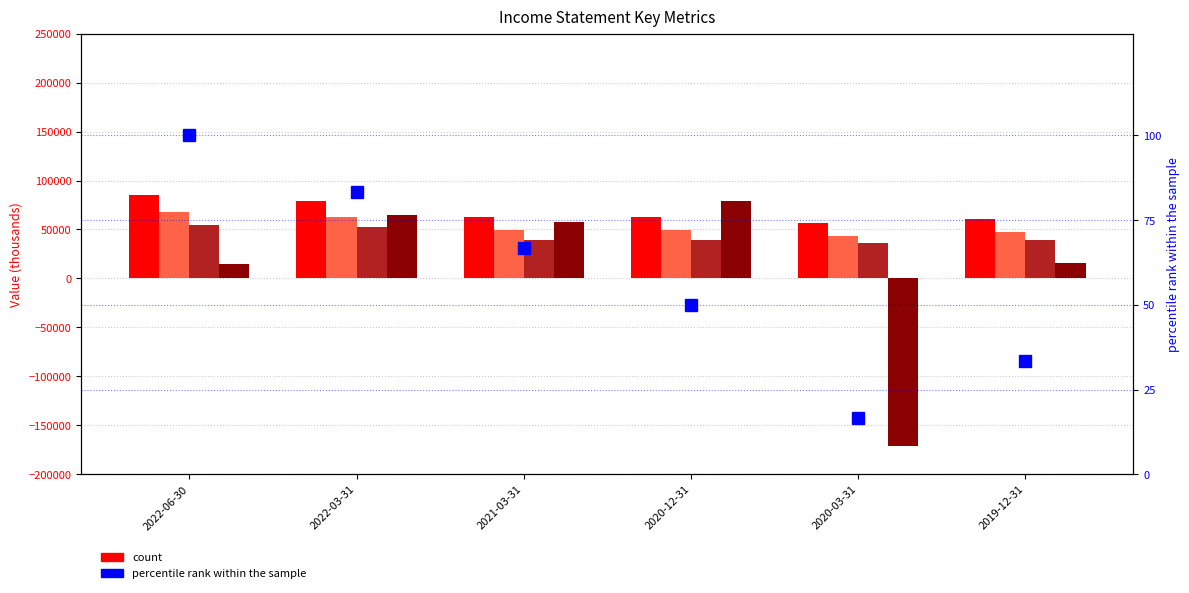

Which series changed the most between 2020-12-31 and 2019-12-31?

Net Income